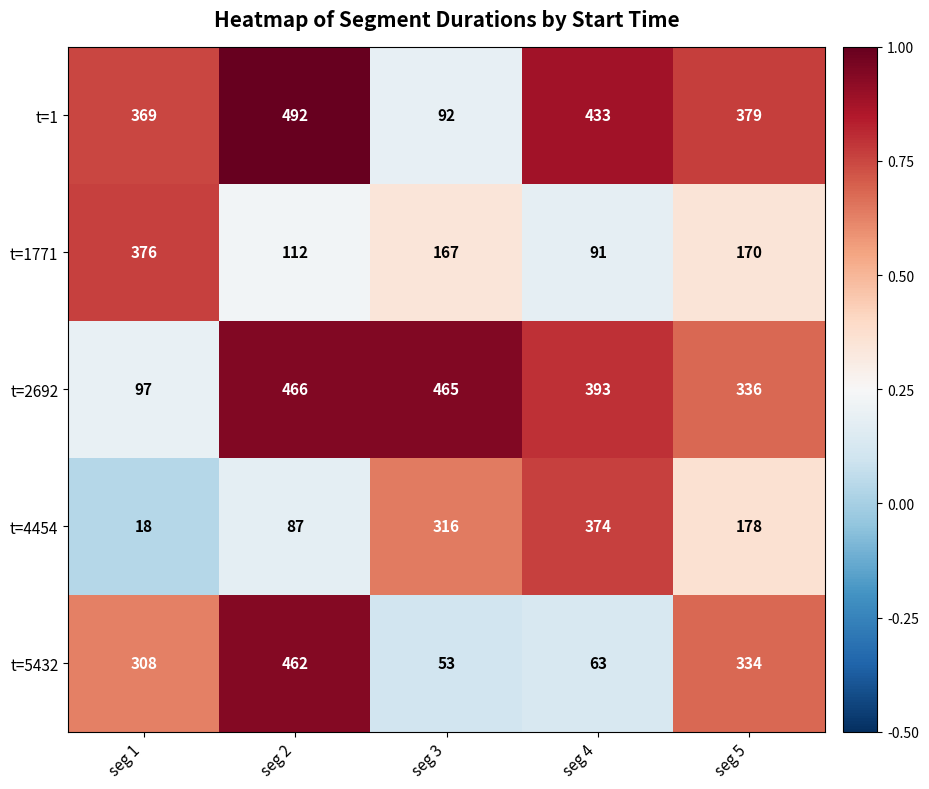

List the series in order of their peak value, highest first.

t=1, t=2692, t=5432, t=1771, t=4454